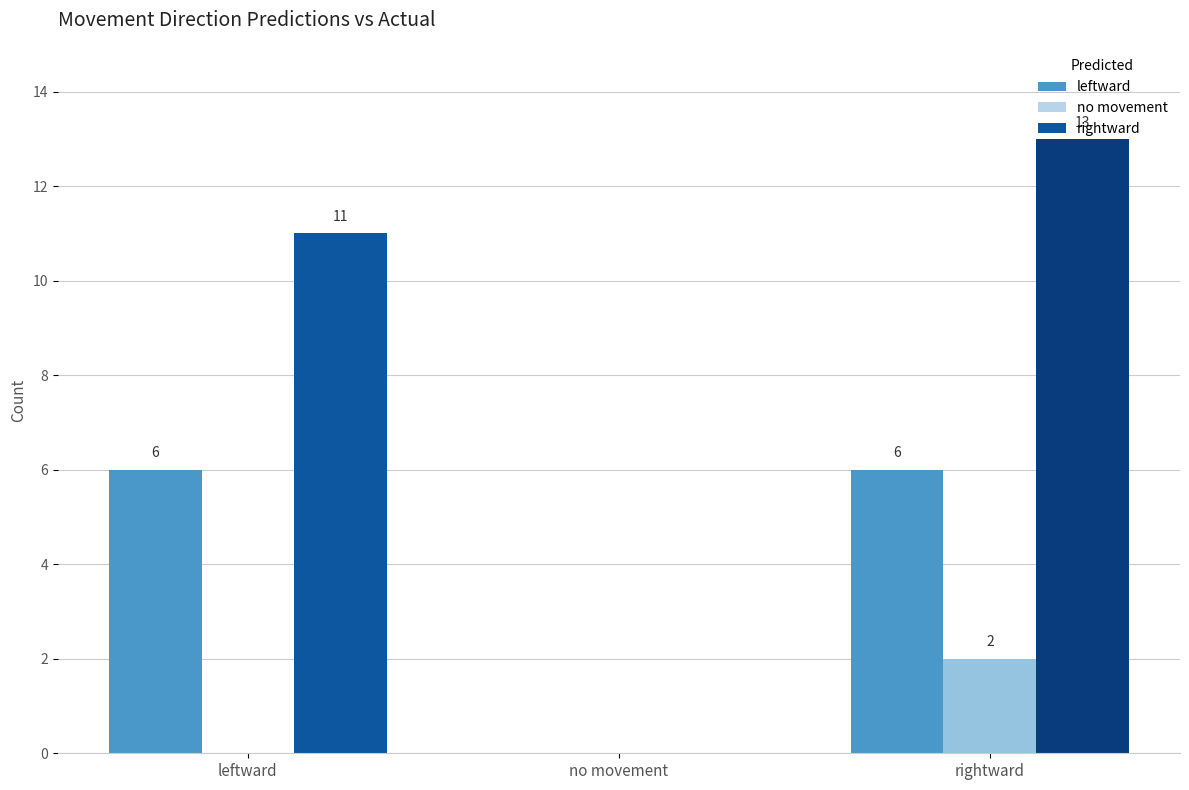

What is the label of the 1st bar from the right?

rightward